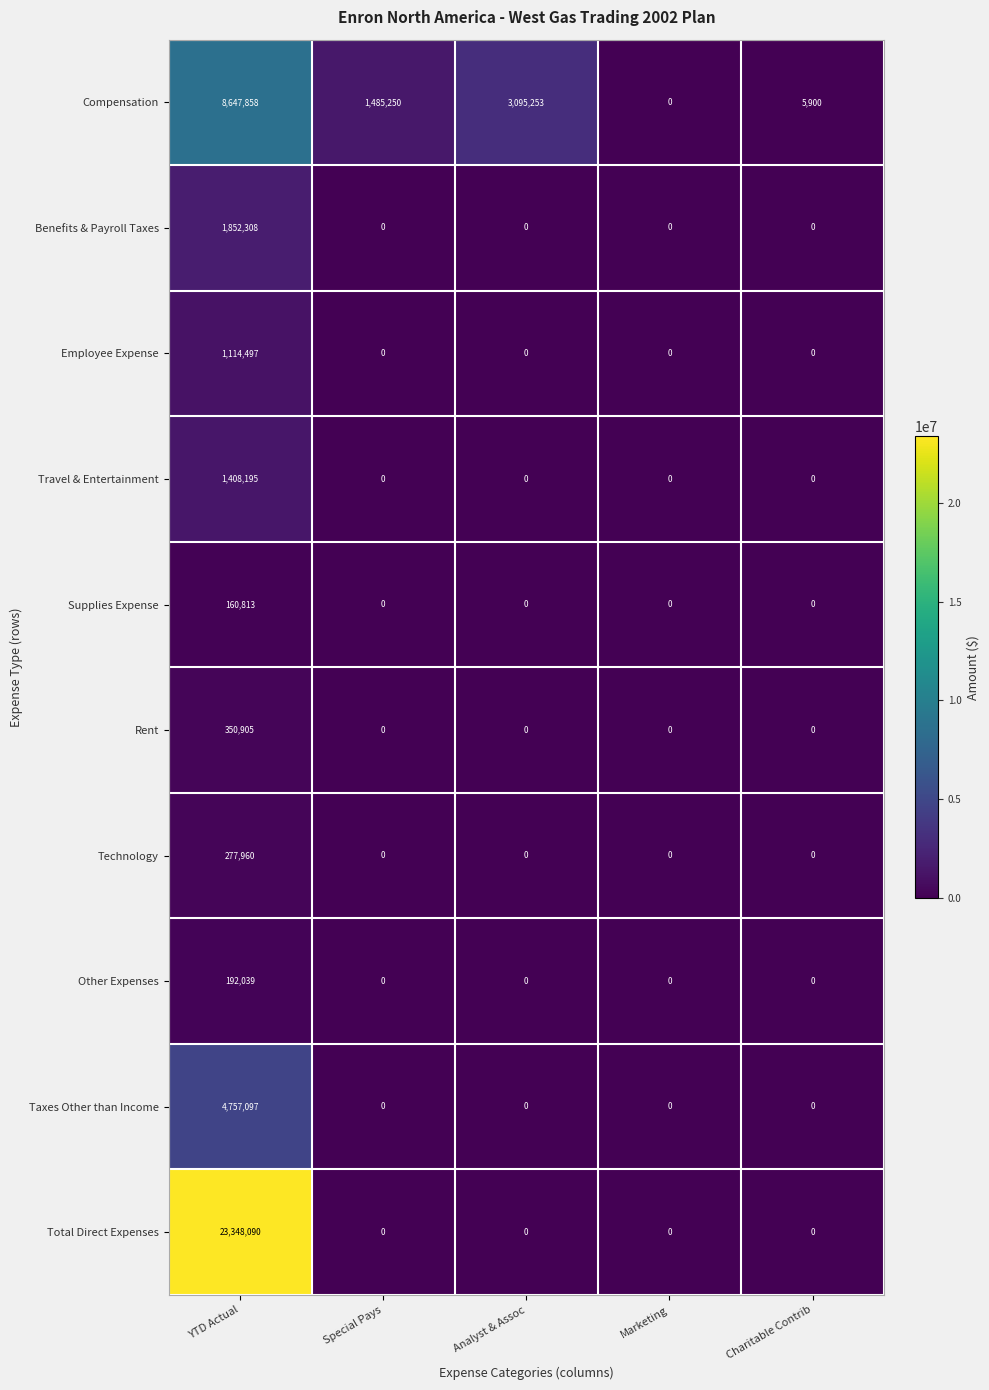

Which series has the largest range (max minus min)?

Total Direct Expenses